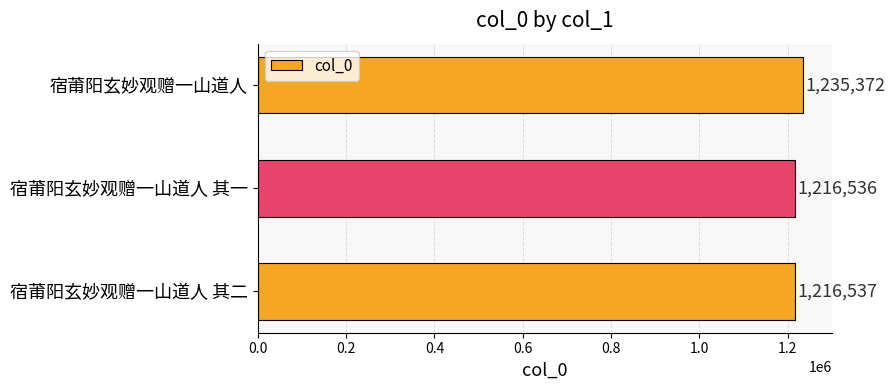

Reading bottom to top, transcribe all the data shown in this chart.

1216537	1216536	1235372